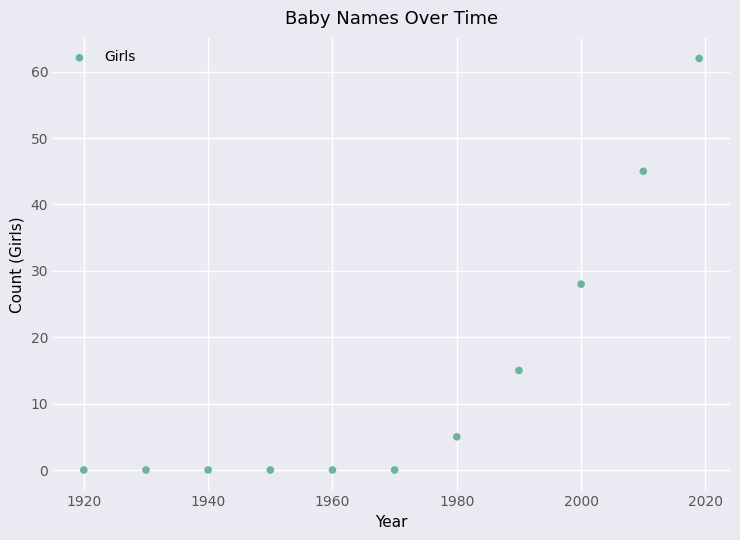

What is the average X value?

1970